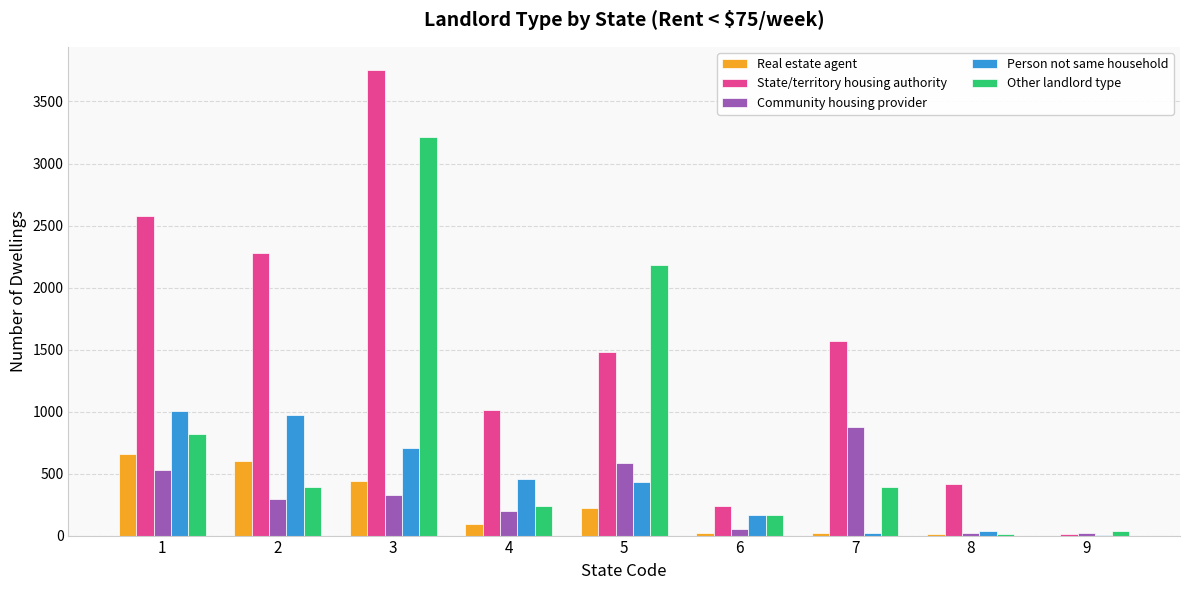

What is the greatest value displayed?

3753